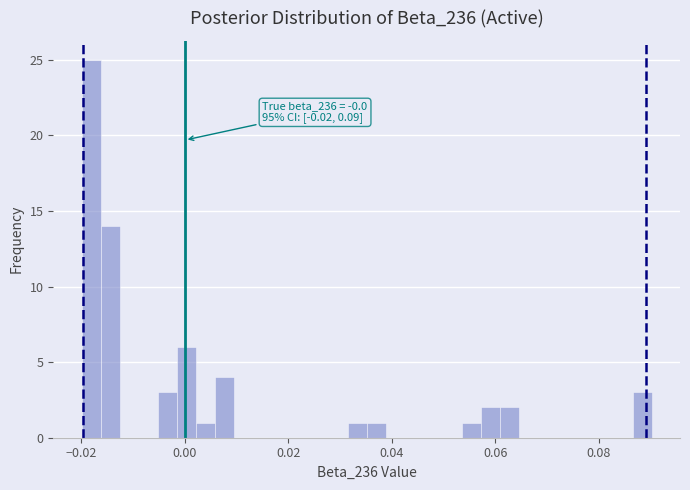

Read against the x-axis, roughly where is the centre of the tallest bar?

-0.018